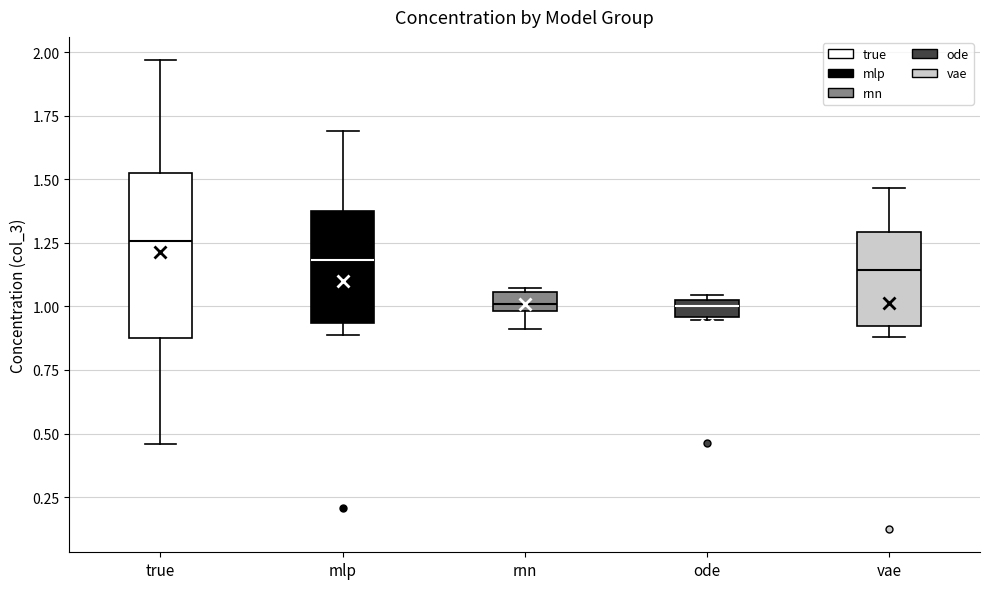

Which box's median line is the highest?

true